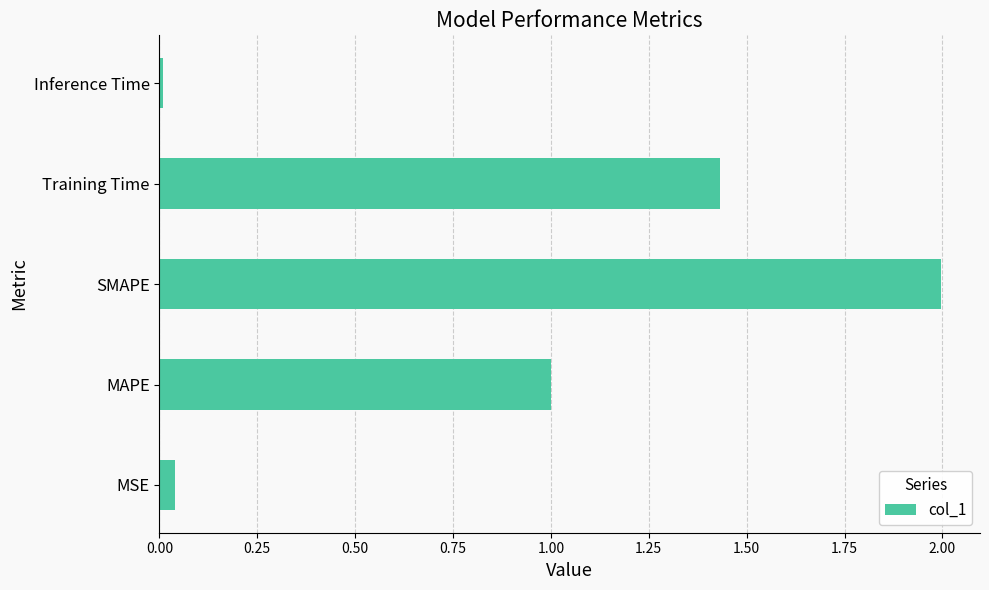

The chart shows a value of 0.0 at MSE. True or false?

True